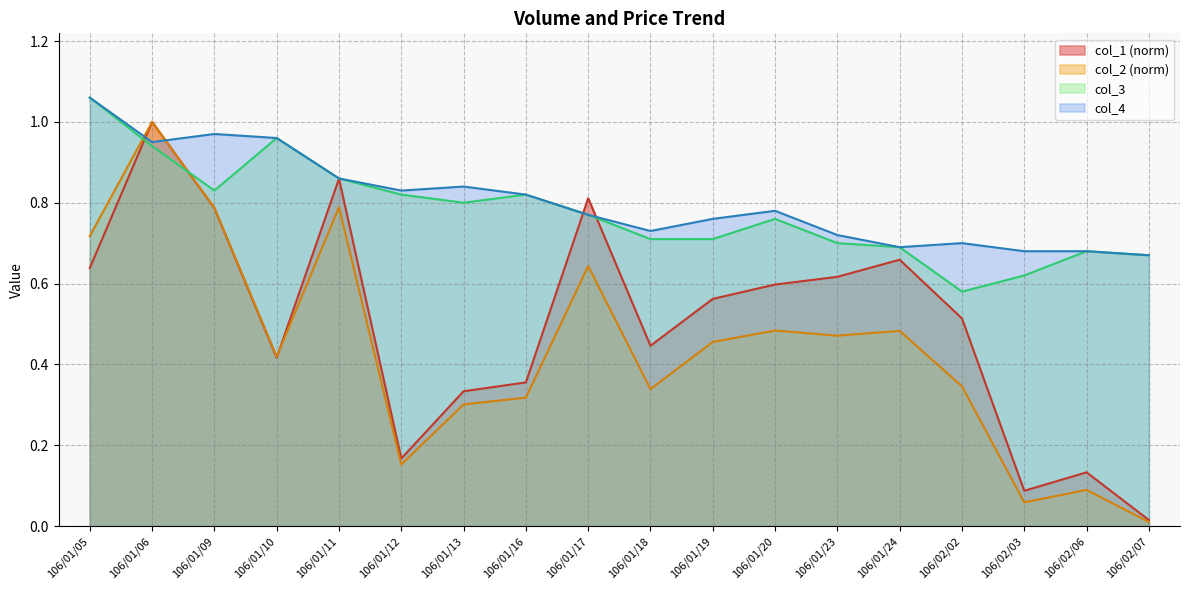

Rank the categories by col_1 value from highest to lowest.

106/01/06, 106/01/11, 106/01/17, 106/01/09, 106/01/24, 106/01/05, 106/01/23, 106/01/20, 106/01/19, 106/02/02, 106/01/18, 106/01/10, 106/01/16, 106/01/13, 106/01/12, 106/02/06, 106/02/03, 106/02/07